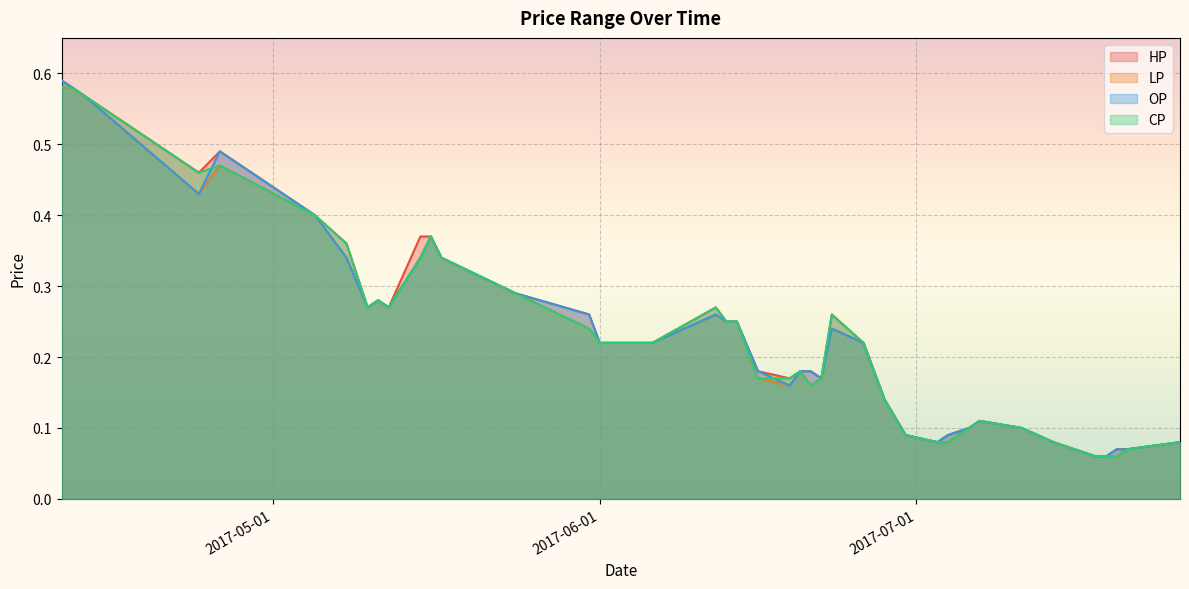

What is the total value across all series at 2017-05-17?

1.4